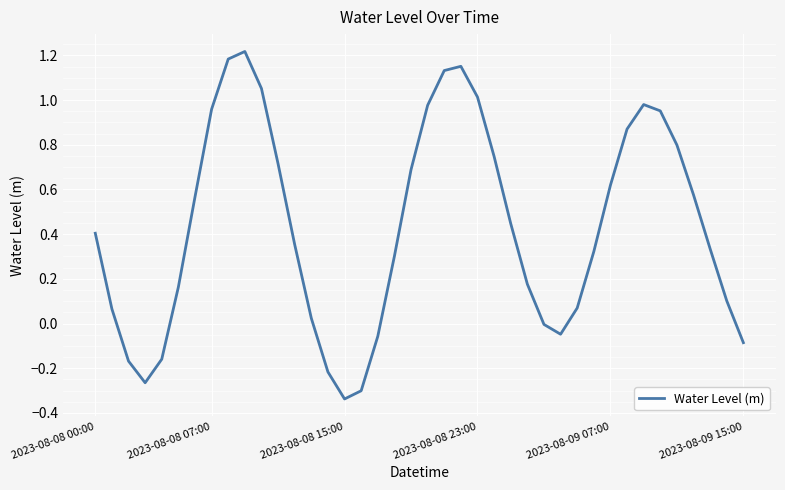

What is the difference between the maximum and minimum values?

1.6